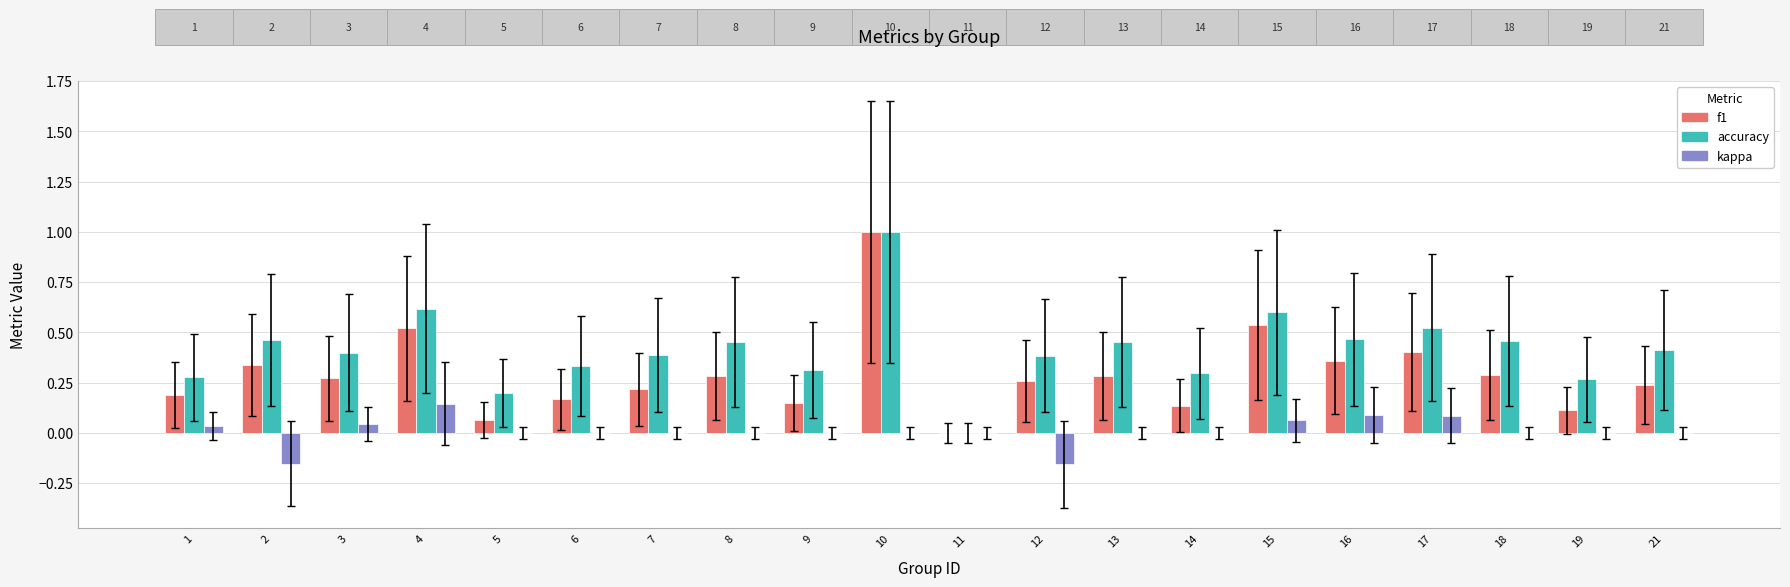

Is it true that kappa equals 0.0 at 14?

True